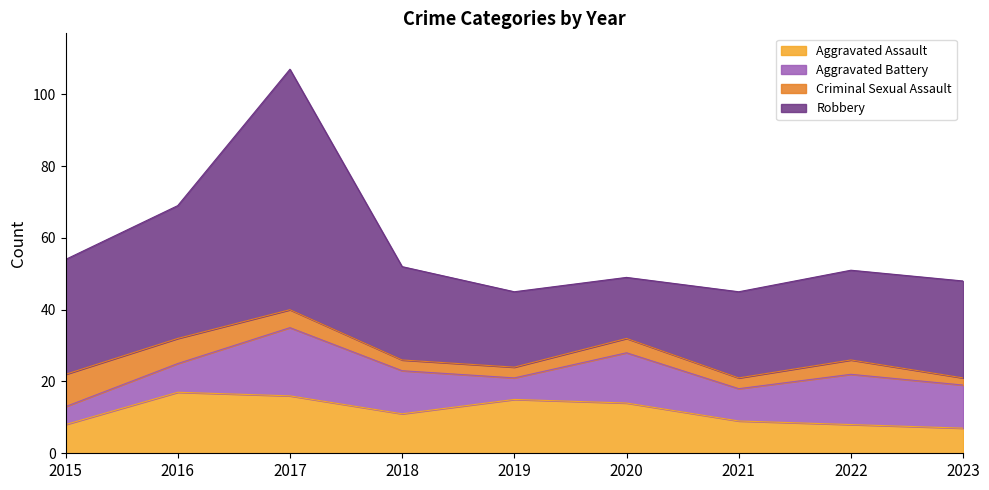

What are all the series names shown in the legend?

Aggravated Assault, Aggravated Battery, Criminal Sexual Assault, Robbery